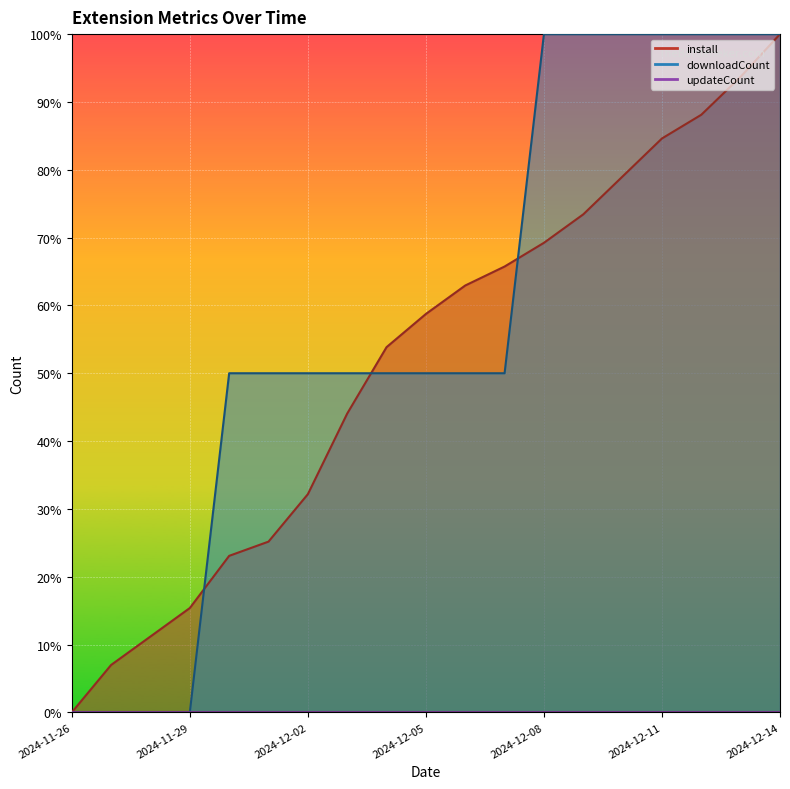

Which series has the largest total across all categories?

downloadCount